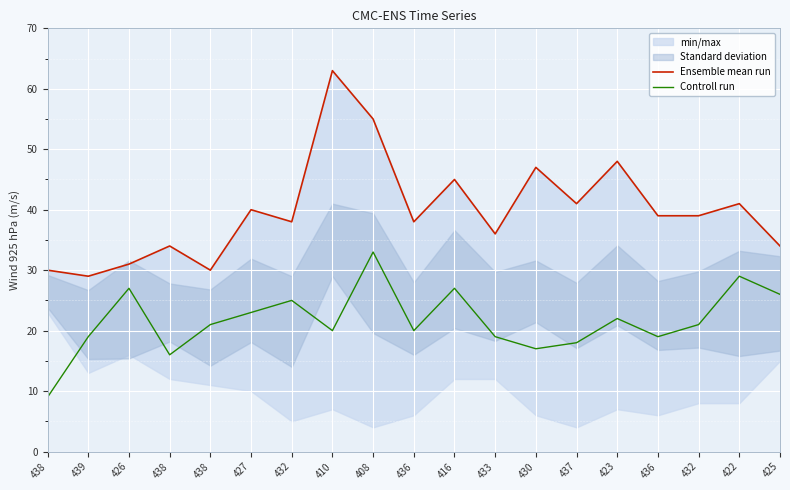

What is the minimum value shown in the chart?

9